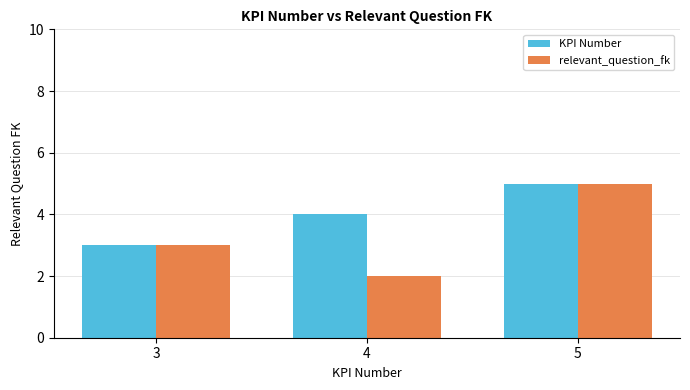

What is the difference between the maximum and minimum values in the KPI Number series?

2